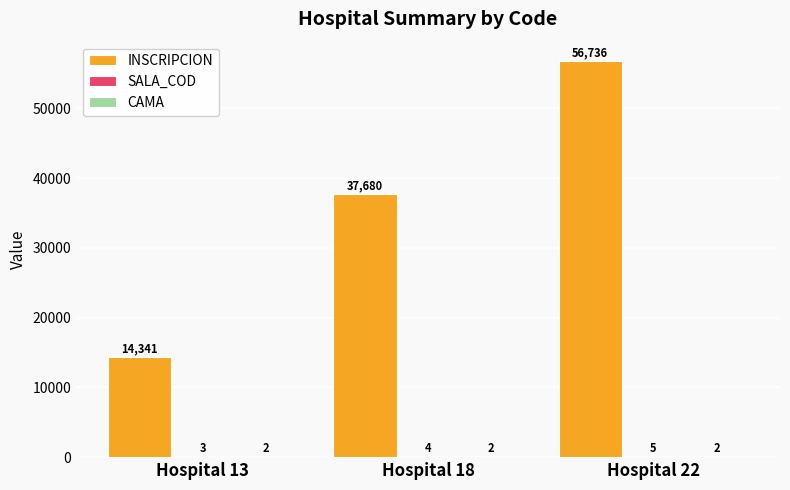

At which category is the sum across all series the highest?

Hospital 22